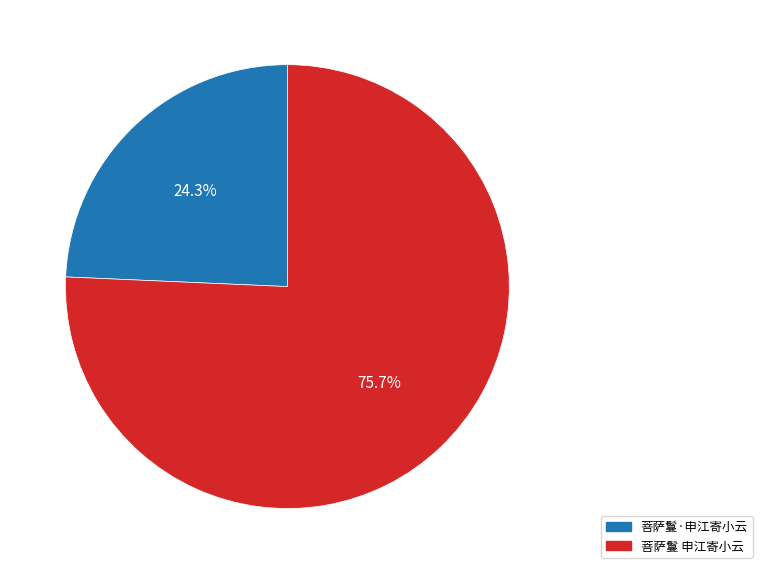

Which has a higher value, 菩萨鬘·申江寄小云 or 菩萨鬘 申江寄小云?

菩萨鬘 申江寄小云